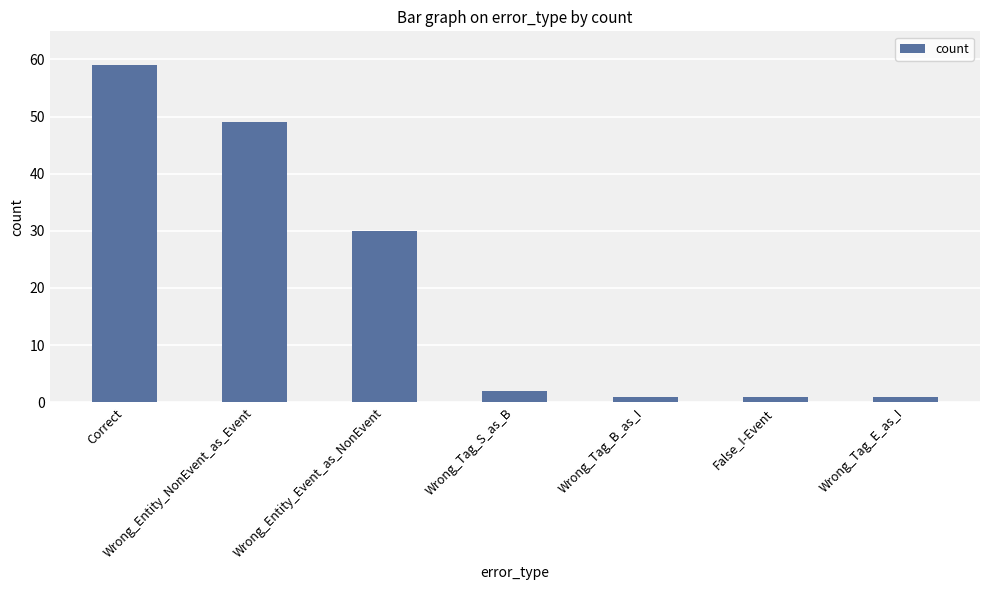

What is the difference between the values at Correct and False_I-Event?

58